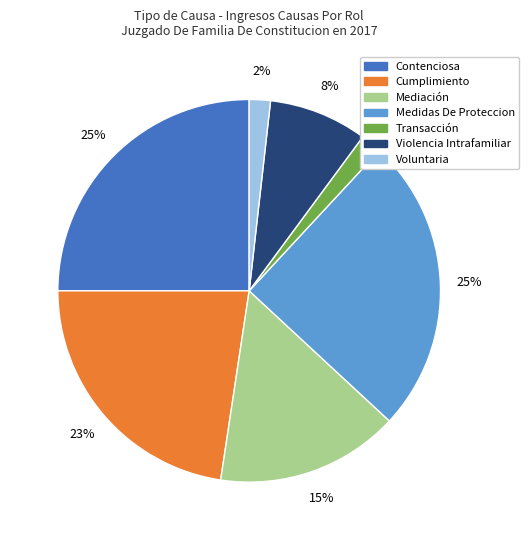

To the nearest percent, what portion does Medidas De Proteccion represent?

25%